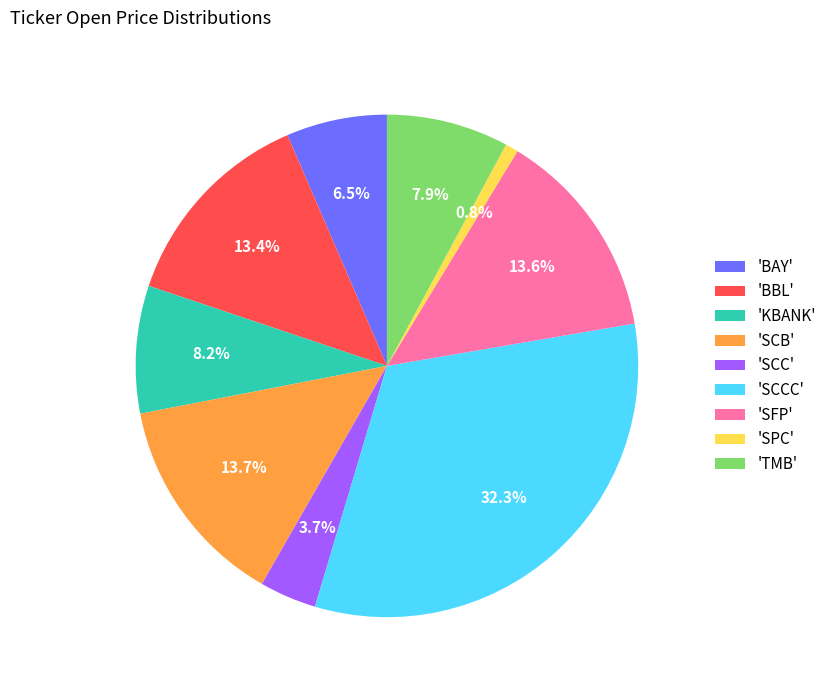

What percentage is NOT represented by 'SPC'?

99.2%